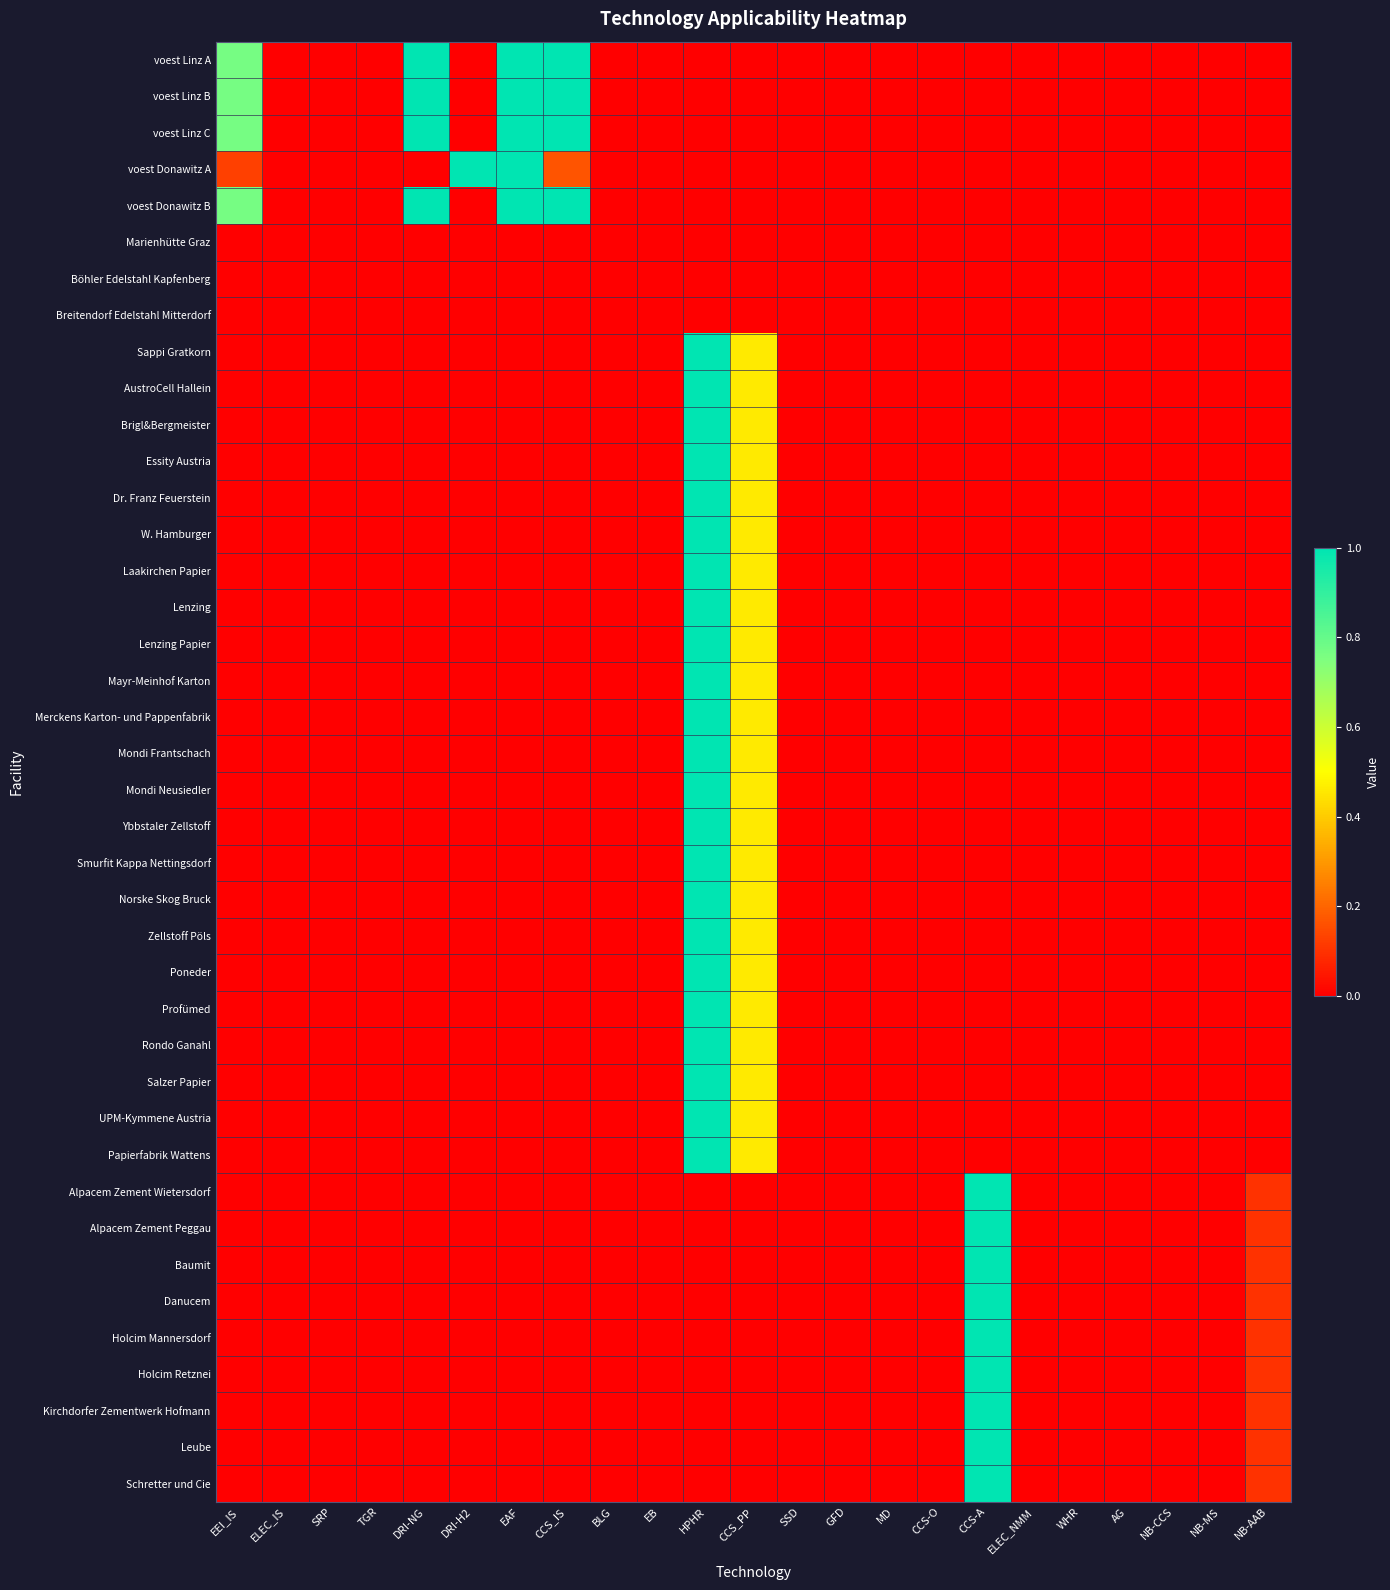

Which series has the largest range (max minus min)?

voest Linz A